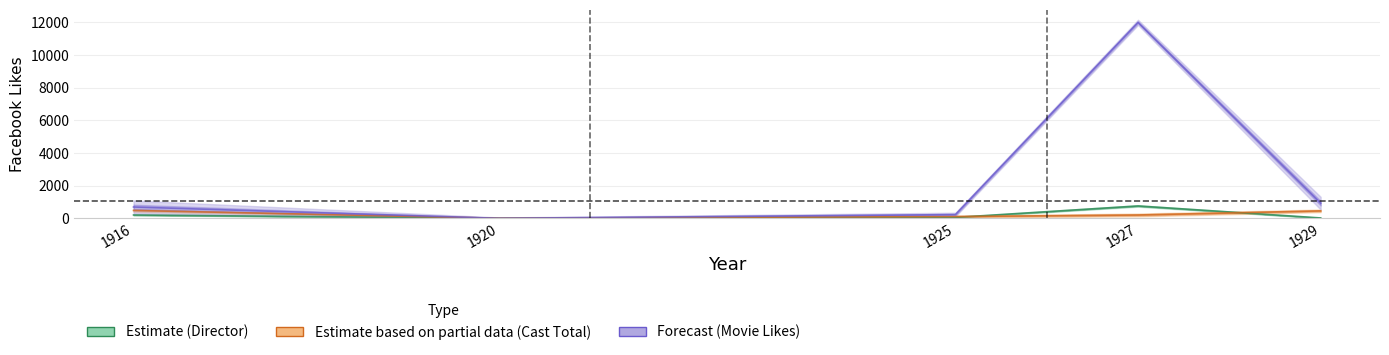

How many lines are shown in the chart?

3